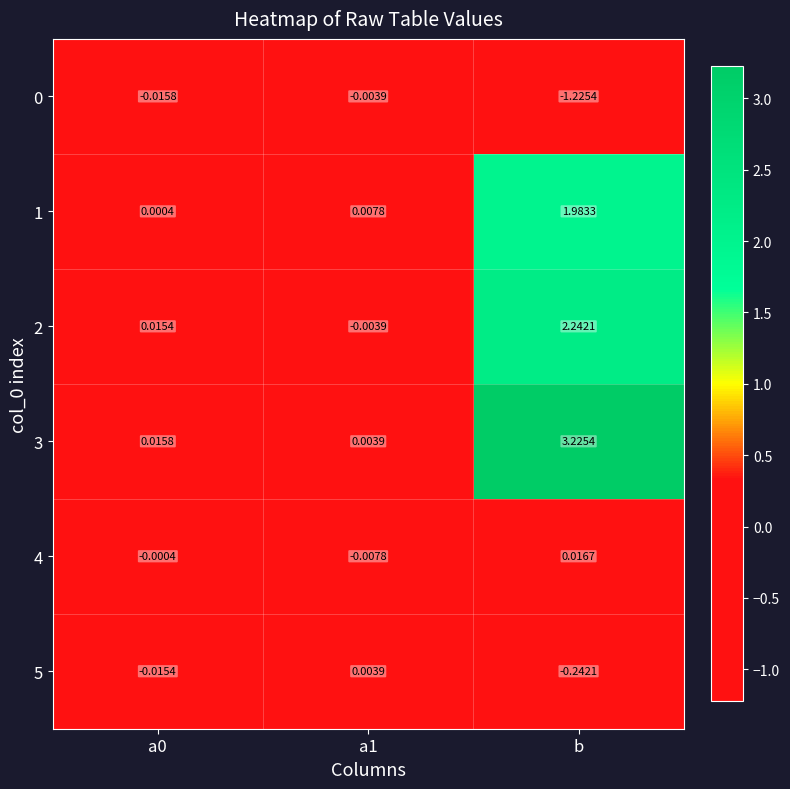

Which series changed the most between a0 and b?

3